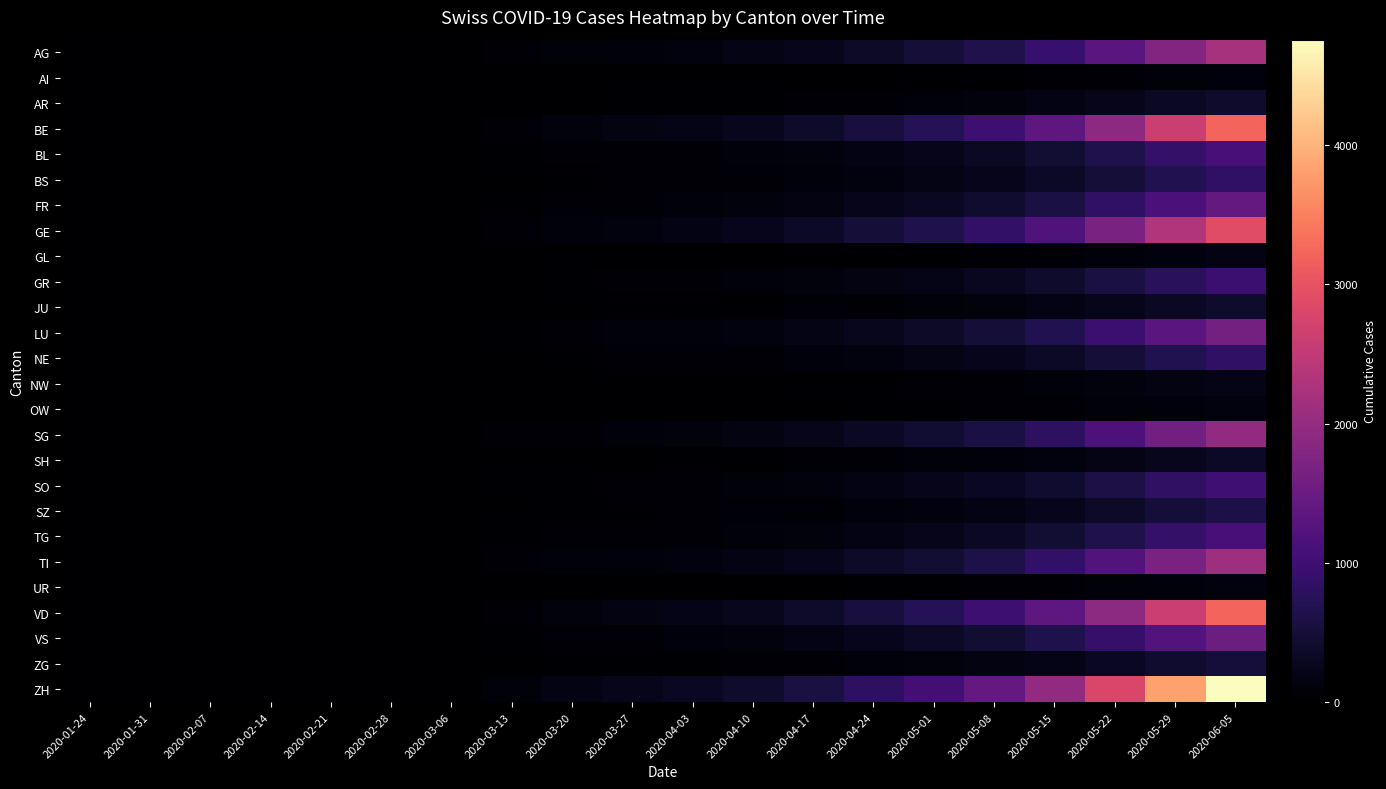

Reading right to left, transcribe all the data shown in this chart.

AG: 2020-06-05=2208	2020-05-29=1781	2020-05-22=1301	2020-05-15=915	2020-05-08=662	2020-05-01=486	2020-04-24=371	2020-04-17=259	2020-04-10=187	2020-04-03=142	2020-03-27=104	2020-03-20=80	2020-03-13=43	2020-03-06=5	2020-02-28=0	2020-02-21=0	2020-02-14=0	2020-02-07=0	2020-01-31=0	2020-01-24=0
AI: 2020-06-05=102	2020-05-29=82	2020-05-22=60	2020-05-15=42	2020-05-08=31	2020-05-01=22	2020-04-24=17	2020-04-17=12	2020-04-10=9	2020-04-03=7	2020-03-27=5	2020-03-20=4	2020-03-13=2	2020-03-06=0	2020-02-28=0	2020-02-21=0	2020-02-14=0	2020-02-07=0	2020-01-31=0	2020-01-24=0
AR: 2020-06-05=408	2020-05-29=329	2020-05-22=240	2020-05-15=169	2020-05-08=122	2020-05-01=90	2020-04-24=68	2020-04-17=48	2020-04-10=35	2020-04-03=26	2020-03-27=19	2020-03-20=15	2020-03-13=8	2020-03-06=1	2020-02-28=0	2020-02-21=0	2020-02-14=0	2020-02-07=0	2020-01-31=0	2020-01-24=0
BE: 2020-06-05=3227	2020-05-29=2603	2020-05-22=1901	2020-05-15=1338	2020-05-08=967	2020-05-01=710	2020-04-24=542	2020-04-17=379	2020-04-10=274	2020-04-03=207	2020-03-27=152	2020-03-20=117	2020-03-13=62	2020-03-06=8	2020-02-28=0	2020-02-21=0	2020-02-14=0	2020-02-07=0	2020-01-31=0	2020-01-24=0
BL: 2020-06-05=1087	2020-05-29=877	2020-05-22=640	2020-05-15=451	2020-05-08=326	2020-05-01=239	2020-04-24=183	2020-04-17=128	2020-04-10=92	2020-04-03=70	2020-03-27=51	2020-03-20=39	2020-03-13=21	2020-03-06=3	2020-02-28=0	2020-02-21=0	2020-02-14=0	2020-02-07=0	2020-01-31=0	2020-01-24=0
BS: 2020-06-05=849	2020-05-29=685	2020-05-22=500	2020-05-15=352	2020-05-08=254	2020-05-01=187	2020-04-24=143	2020-04-17=100	2020-04-10=72	2020-04-03=55	2020-03-27=40	2020-03-20=31	2020-03-13=16	2020-03-06=2	2020-02-28=0	2020-02-21=0	2020-02-14=0	2020-02-07=0	2020-01-31=0	2020-01-24=0
FR: 2020-06-05=1427	2020-05-29=1151	2020-05-22=841	2020-05-15=591	2020-05-08=427	2020-05-01=314	2020-04-24=240	2020-04-17=167	2020-04-10=121	2020-04-03=92	2020-03-27=67	2020-03-20=52	2020-03-13=27	2020-03-06=3	2020-02-28=0	2020-02-21=0	2020-02-14=0	2020-02-07=0	2020-01-31=0	2020-01-24=0
GE: 2020-06-05=2887	2020-05-29=2329	2020-05-22=1701	2020-05-15=1197	2020-05-08=865	2020-05-01=635	2020-04-24=485	2020-04-17=339	2020-04-10=245	2020-04-03=185	2020-03-27=136	2020-03-20=105	2020-03-13=56	2020-03-06=7	2020-02-28=0	2020-02-21=0	2020-02-14=0	2020-02-07=0	2020-01-31=0	2020-01-24=0
GL: 2020-06-05=170	2020-05-29=137	2020-05-22=100	2020-05-15=70	2020-05-08=51	2020-05-01=37	2020-04-24=29	2020-04-17=20	2020-04-10=14	2020-04-03=11	2020-03-27=8	2020-03-20=6	2020-03-13=3	2020-03-06=0	2020-02-28=0	2020-02-21=0	2020-02-14=0	2020-02-07=0	2020-01-31=0	2020-01-24=0
GR: 2020-06-05=951	2020-05-29=767	2020-05-22=560	2020-05-15=394	2020-05-08=285	2020-05-01=209	2020-04-24=160	2020-04-17=112	2020-04-10=81	2020-04-03=61	2020-03-27=45	2020-03-20=35	2020-03-13=18	2020-03-06=2	2020-02-28=0	2020-02-21=0	2020-02-14=0	2020-02-07=0	2020-01-31=0	2020-01-24=0
JU: 2020-06-05=408	2020-05-29=329	2020-05-22=240	2020-05-15=169	2020-05-08=122	2020-05-01=90	2020-04-24=68	2020-04-17=48	2020-04-10=35	2020-04-03=26	2020-03-27=19	2020-03-20=15	2020-03-13=8	2020-03-06=1	2020-02-28=0	2020-02-21=0	2020-02-14=0	2020-02-07=0	2020-01-31=0	2020-01-24=0
LU: 2020-06-05=1631	2020-05-29=1315	2020-05-22=961	2020-05-15=676	2020-05-08=488	2020-05-01=359	2020-04-24=274	2020-04-17=191	2020-04-10=138	2020-04-03=105	2020-03-27=77	2020-03-20=59	2020-03-13=31	2020-03-06=4	2020-02-28=0	2020-02-21=0	2020-02-14=0	2020-02-07=0	2020-01-31=0	2020-01-24=0
NE: 2020-06-05=849	2020-05-29=685	2020-05-22=500	2020-05-15=352	2020-05-08=254	2020-05-01=187	2020-04-24=143	2020-04-17=100	2020-04-10=72	2020-04-03=55	2020-03-27=40	2020-03-20=31	2020-03-13=16	2020-03-06=2	2020-02-28=0	2020-02-21=0	2020-02-14=0	2020-02-07=0	2020-01-31=0	2020-01-24=0
NW: 2020-06-05=204	2020-05-29=164	2020-05-22=120	2020-05-15=84	2020-05-08=61	2020-05-01=45	2020-04-24=34	2020-04-17=24	2020-04-10=17	2020-04-03=13	2020-03-27=10	2020-03-20=7	2020-03-13=4	2020-03-06=0	2020-02-28=0	2020-02-21=0	2020-02-14=0	2020-02-07=0	2020-01-31=0	2020-01-24=0
OW: 2020-06-05=136	2020-05-29=110	2020-05-22=80	2020-05-15=56	2020-05-08=41	2020-05-01=30	2020-04-24=23	2020-04-17=16	2020-04-10=12	2020-04-03=9	2020-03-27=6	2020-03-20=5	2020-03-13=3	2020-03-06=0	2020-02-28=0	2020-02-21=0	2020-02-14=0	2020-02-07=0	2020-01-31=0	2020-01-24=0
SG: 2020-06-05=1970	2020-05-29=1589	2020-05-22=1161	2020-05-15=817	2020-05-08=590	2020-05-01=433	2020-04-24=331	2020-04-17=231	2020-04-10=167	2020-04-03=127	2020-03-27=93	2020-03-20=72	2020-03-13=38	2020-03-06=5	2020-02-28=0	2020-02-21=0	2020-02-14=0	2020-02-07=0	2020-01-31=0	2020-01-24=0
SH: 2020-06-05=340	2020-05-29=274	2020-05-22=200	2020-05-15=141	2020-05-08=102	2020-05-01=75	2020-04-24=57	2020-04-17=40	2020-04-10=29	2020-04-03=22	2020-03-27=16	2020-03-20=12	2020-03-13=7	2020-03-06=1	2020-02-28=0	2020-02-21=0	2020-02-14=0	2020-02-07=0	2020-01-31=0	2020-01-24=0
SO: 2020-06-05=1019	2020-05-29=822	2020-05-22=600	2020-05-15=422	2020-05-08=305	2020-05-01=224	2020-04-24=171	2020-04-17=120	2020-04-10=86	2020-04-03=65	2020-03-27=48	2020-03-20=37	2020-03-13=20	2020-03-06=2	2020-02-28=0	2020-02-21=0	2020-02-14=0	2020-02-07=0	2020-01-31=0	2020-01-24=0
SZ: 2020-06-05=611	2020-05-29=493	2020-05-22=360	2020-05-15=253	2020-05-08=183	2020-05-01=135	2020-04-24=103	2020-04-17=72	2020-04-10=52	2020-04-03=39	2020-03-27=29	2020-03-20=22	2020-03-13=12	2020-03-06=1	2020-02-28=0	2020-02-21=0	2020-02-14=0	2020-02-07=0	2020-01-31=0	2020-01-24=0
TG: 2020-06-05=1087	2020-05-29=877	2020-05-22=640	2020-05-15=451	2020-05-08=326	2020-05-01=239	2020-04-24=183	2020-04-17=128	2020-04-10=92	2020-04-03=70	2020-03-27=51	2020-03-20=39	2020-03-13=21	2020-03-06=3	2020-02-28=0	2020-02-21=0	2020-02-14=0	2020-02-07=0	2020-01-31=0	2020-01-24=0
TI: 2020-06-05=2106	2020-05-29=1699	2020-05-22=1241	2020-05-15=873	2020-05-08=631	2020-05-01=463	2020-04-24=354	2020-04-17=247	2020-04-10=179	2020-04-03=135	2020-03-27=99	2020-03-20=77	2020-03-13=41	2020-03-06=5	2020-02-28=0	2020-02-21=0	2020-02-14=0	2020-02-07=0	2020-01-31=0	2020-01-24=0
UR: 2020-06-05=136	2020-05-29=110	2020-05-22=80	2020-05-15=56	2020-05-08=41	2020-05-01=30	2020-04-24=23	2020-04-17=16	2020-04-10=12	2020-04-03=9	2020-03-27=6	2020-03-20=5	2020-03-13=3	2020-03-06=0	2020-02-28=0	2020-02-21=0	2020-02-14=0	2020-02-07=0	2020-01-31=0	2020-01-24=0
VD: 2020-06-05=3227	2020-05-29=2603	2020-05-22=1901	2020-05-15=1338	2020-05-08=967	2020-05-01=710	2020-04-24=542	2020-04-17=379	2020-04-10=274	2020-04-03=207	2020-03-27=152	2020-03-20=117	2020-03-13=62	2020-03-06=8	2020-02-28=0	2020-02-21=0	2020-02-14=0	2020-02-07=0	2020-01-31=0	2020-01-24=0
VS: 2020-06-05=1529	2020-05-29=1233	2020-05-22=901	2020-05-15=634	2020-05-08=458	2020-05-01=336	2020-04-24=257	2020-04-17=179	2020-04-10=130	2020-04-03=98	2020-03-27=72	2020-03-20=56	2020-03-13=29	2020-03-06=4	2020-02-28=0	2020-02-21=0	2020-02-14=0	2020-02-07=0	2020-01-31=0	2020-01-24=0
ZG: 2020-06-05=510	2020-05-29=411	2020-05-22=300	2020-05-15=211	2020-05-08=153	2020-05-01=112	2020-04-24=86	2020-04-17=60	2020-04-10=43	2020-04-03=33	2020-03-27=24	2020-03-20=19	2020-03-13=10	2020-03-06=1	2020-02-28=0	2020-02-21=0	2020-02-14=0	2020-02-07=0	2020-01-31=0	2020-01-24=0
ZH: 2020-06-05=4756	2020-05-29=3837	2020-05-22=2802	2020-05-15=1972	2020-05-08=1425	2020-05-01=1046	2020-04-24=799	2020-04-17=558	2020-04-10=404	2020-04-03=305	2020-03-27=224	2020-03-20=173	2020-03-13=92	2020-03-06=11	2020-02-28=0	2020-02-21=0	2020-02-14=0	2020-02-07=0	2020-01-31=0	2020-01-24=0